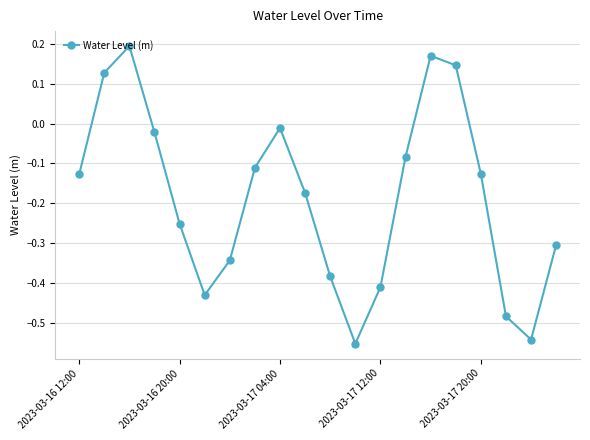

How many points are higher than both their immediate neighbors (excluding endpoints)?

3